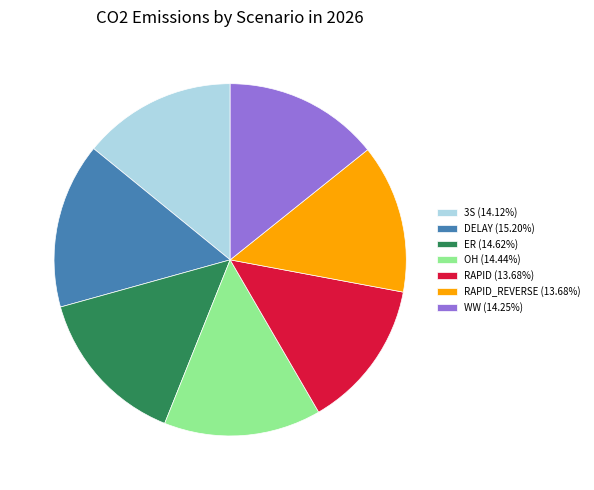

What is the ratio of the value at OH (14.44%) to the value at ER (14.62%)?

1.0